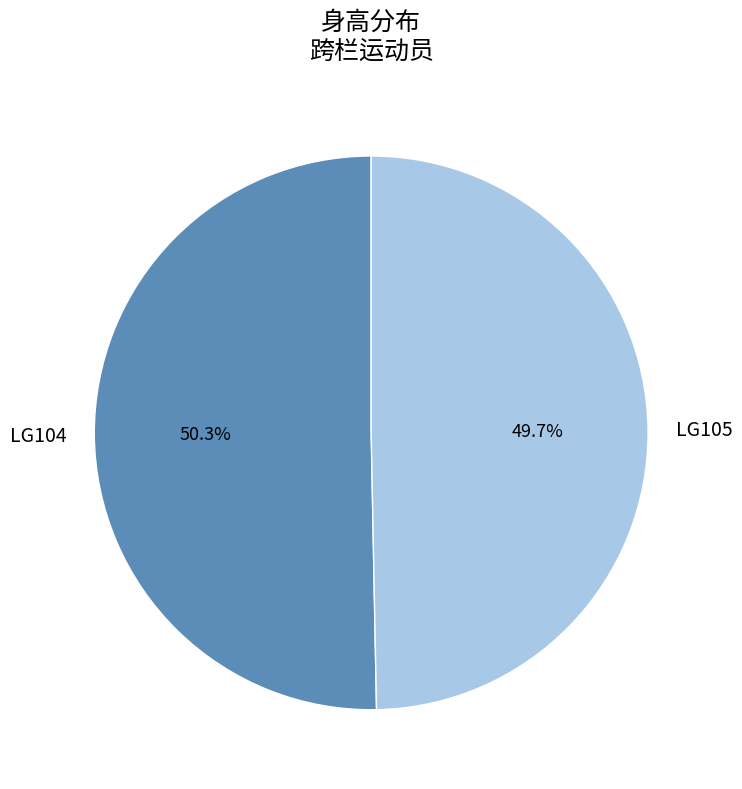

How many segments does this pie chart have?

2